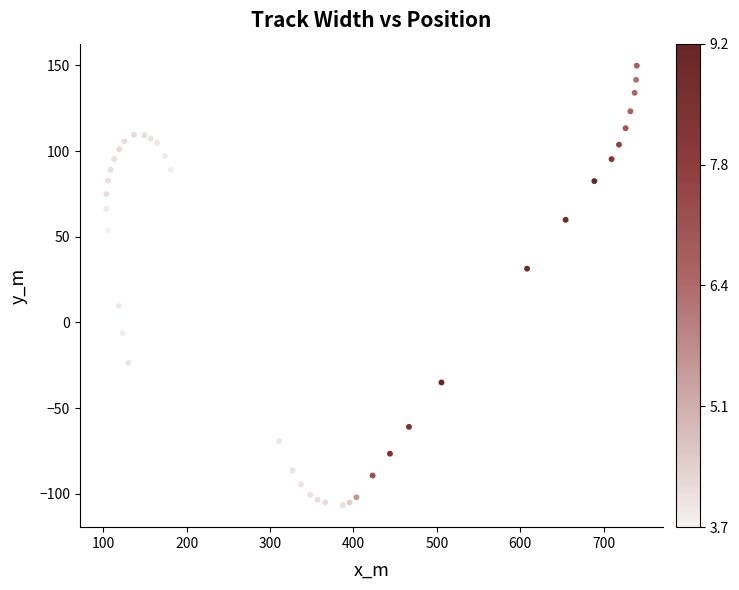

What is the range of Y values (max minus min)?

256.5